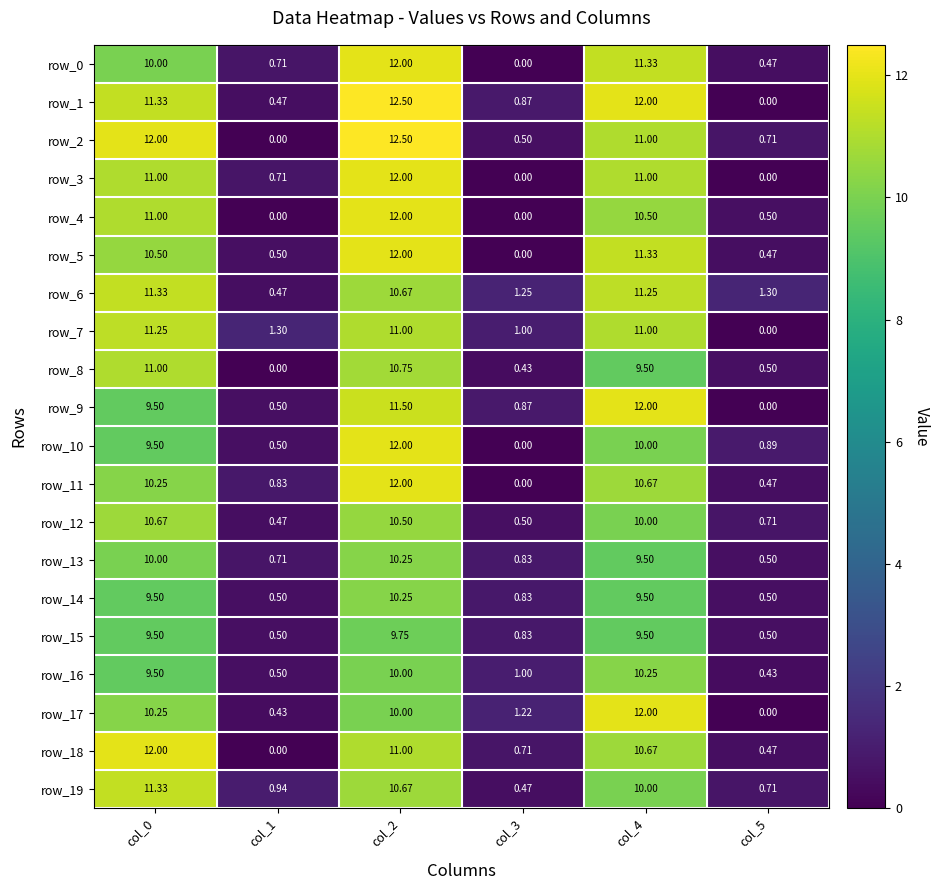

What is the total value across all series at col_2?

223.3